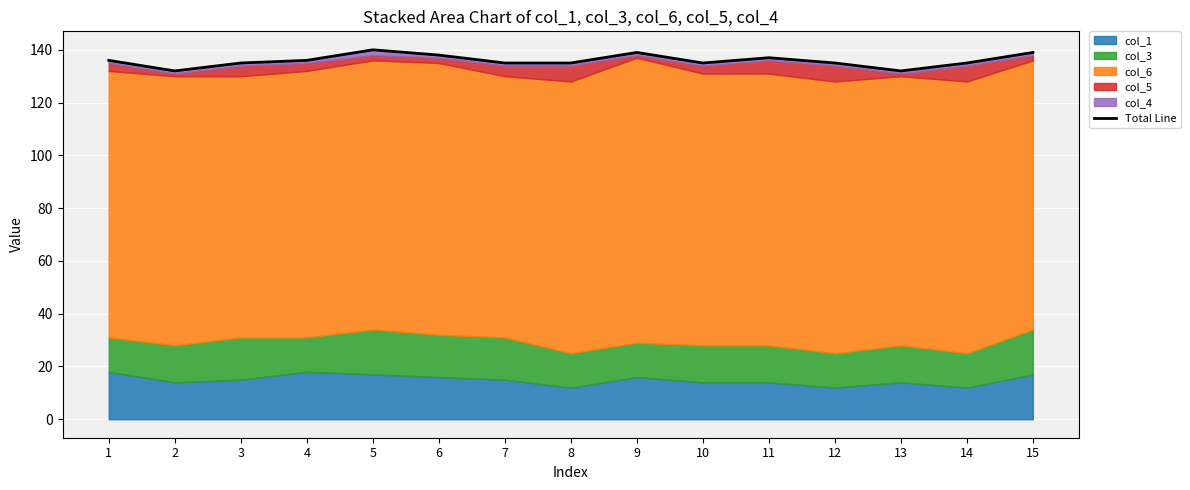

What is the smallest value displayed?

132